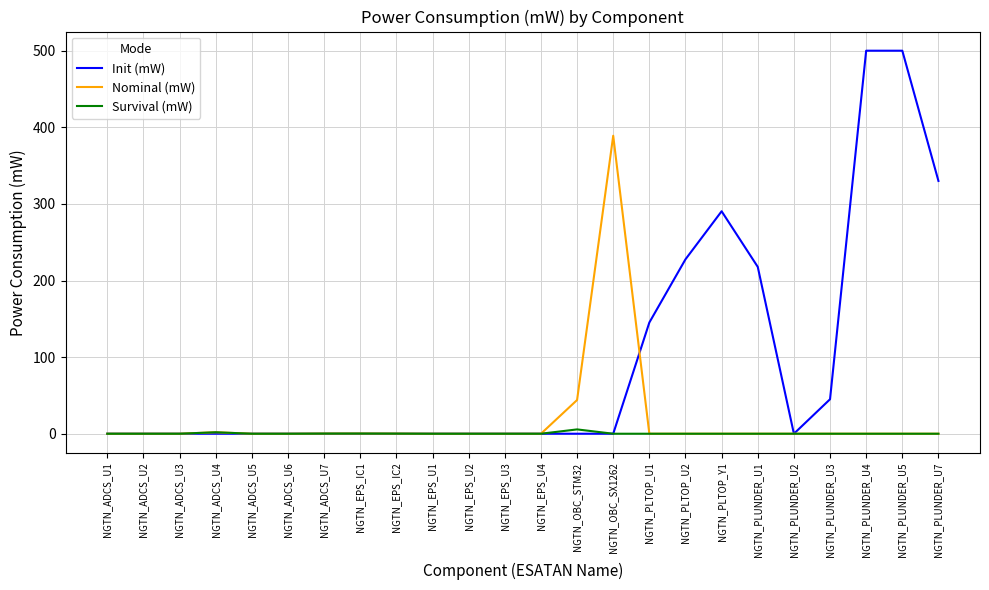

Which series has the largest range (max minus min)?

Init (mW)